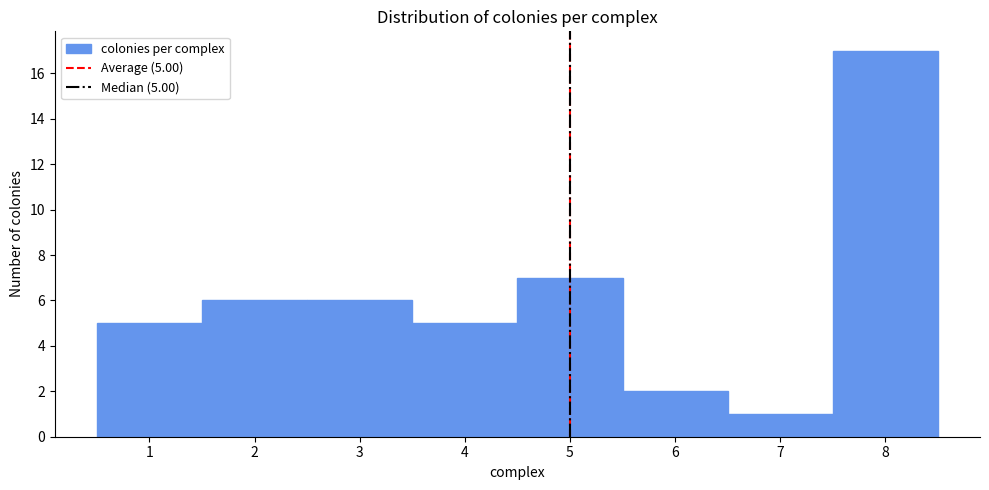

Over which range of the x-axis is the bar tallest?

7.5 to 8.5